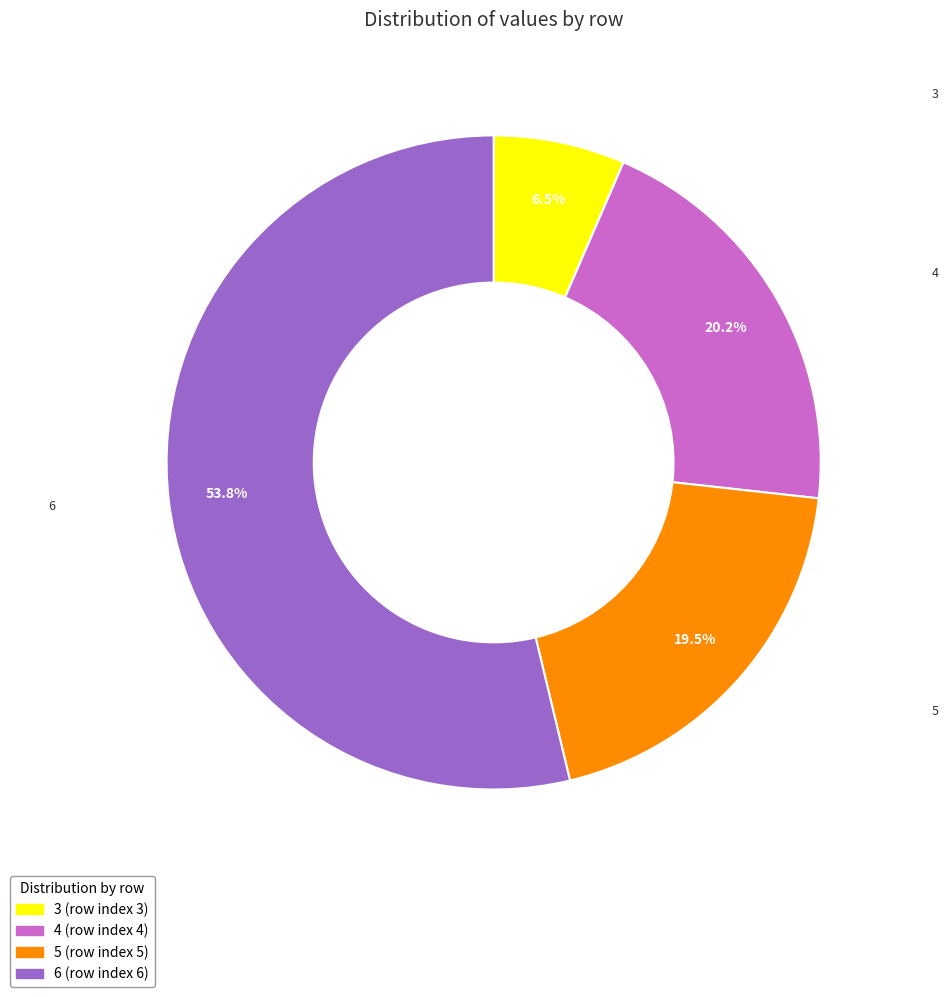

Combined, what portion of the pie is 6 and 4?

74.0%